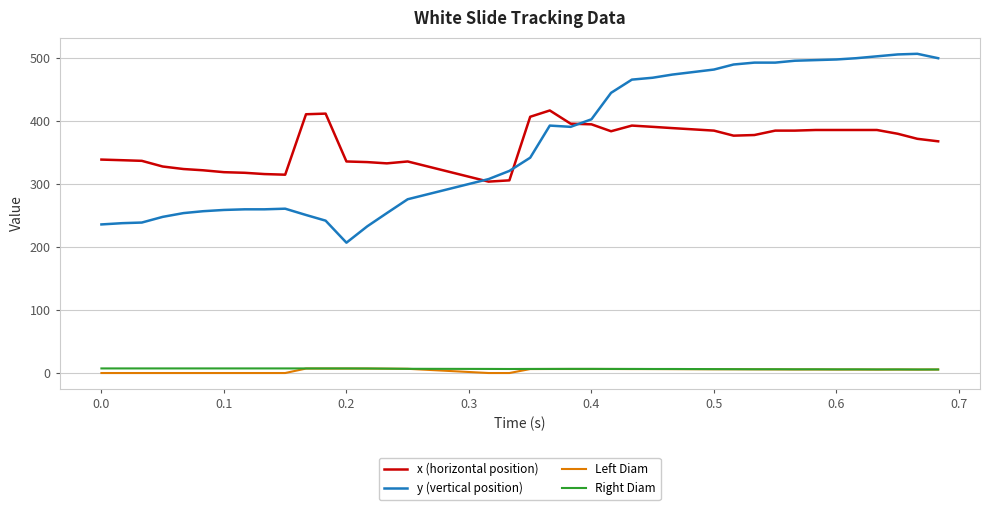

Which series has the widest spread of values?

y (vertical position)